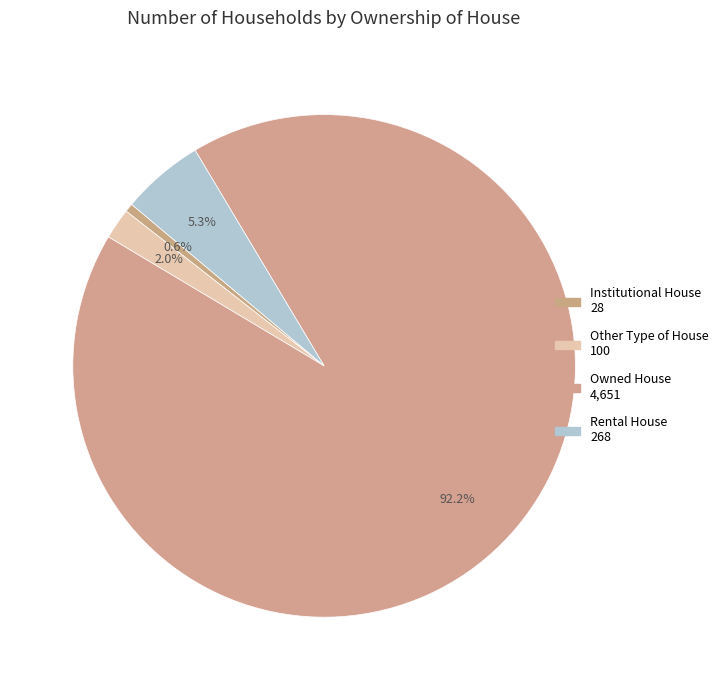

What percentage is NOT represented by Institutional House?

99.4%